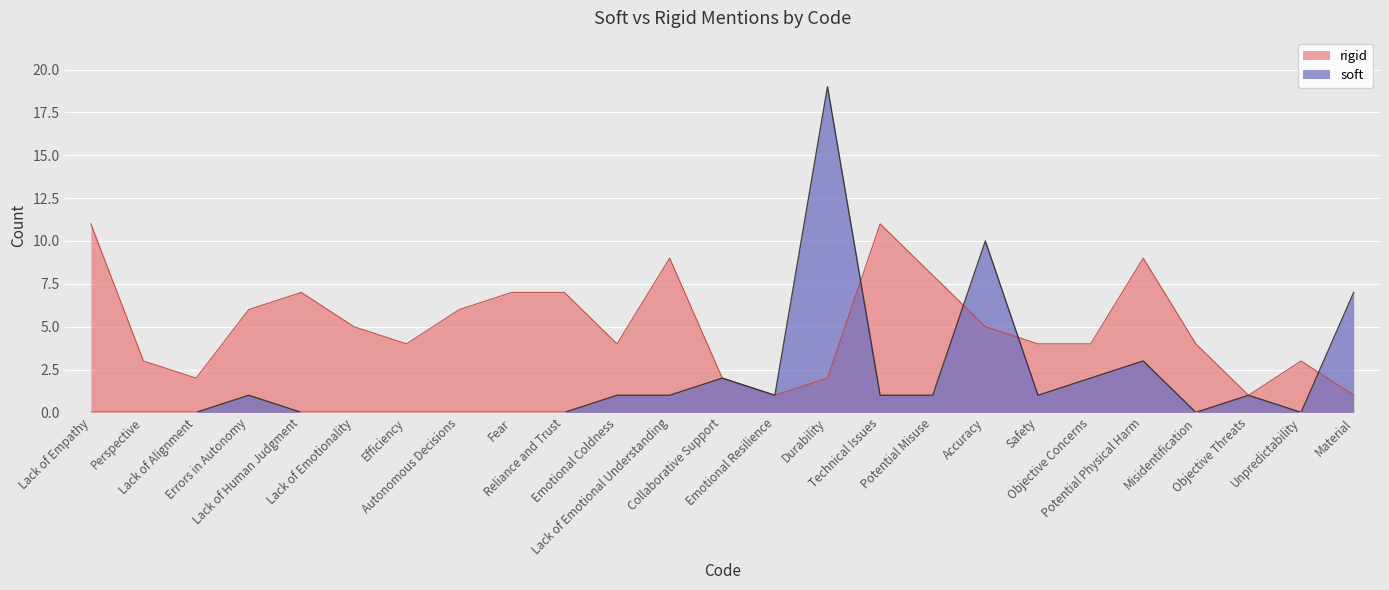

Is the value of soft at Lack of Alignment greater than the value of rigid at Efficiency?

No